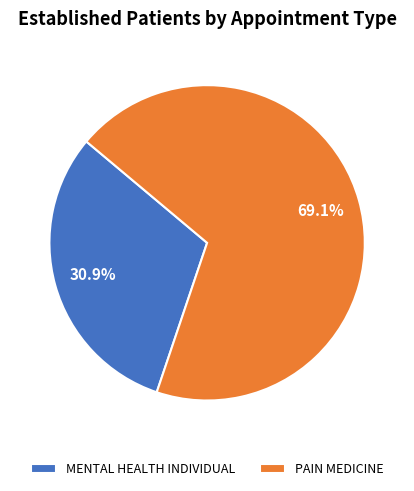

Does any single category account for the majority?

Yes